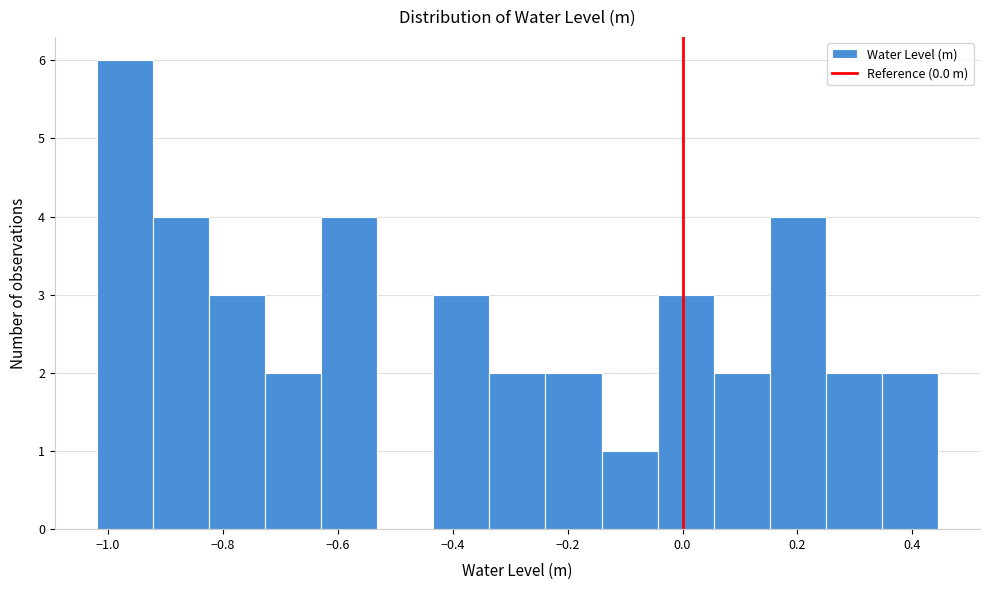

Reading left to right, list every bar in this chart as the range it spans on the x-axis followed by its height. Neither the bar edges nor the heights are printed on the chart, so give them approximately, as read against the axes.

-1.02 to -0.92: 6
-0.92 to -0.82: 4
-0.82 to -0.72: 3
-0.72 to -0.62: 2
-0.62 to -0.54: 4
-0.54 to -0.44: 0
-0.44 to -0.34: 3
-0.34 to -0.24: 2
-0.24 to -0.14: 2
-0.14 to -0.04: 1
-0.04 to 0.06: 3
0.06 to 0.16: 2
0.16 to 0.24: 4
0.24 to 0.34: 2
0.34 to 0.44: 2